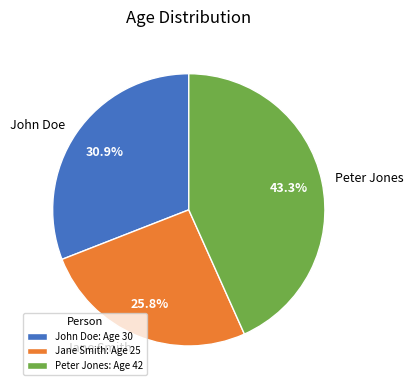

Is there any slice that represents more than half of the pie?

No